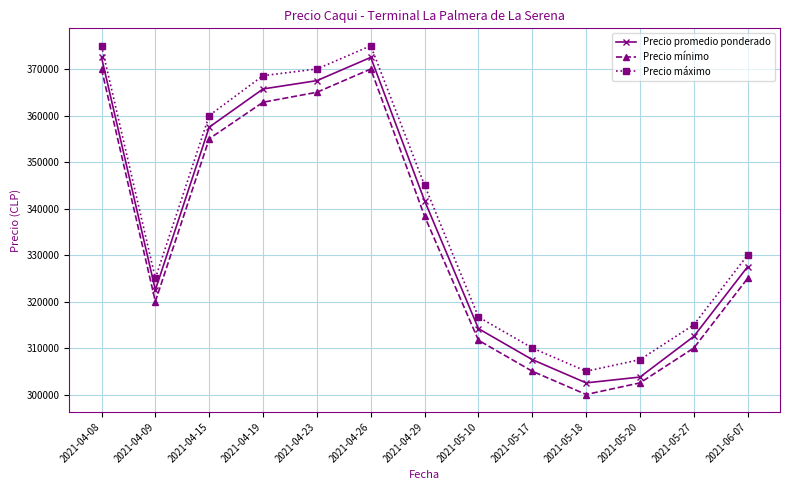

What is the minimum value for Precio promedio ponderado?

302500